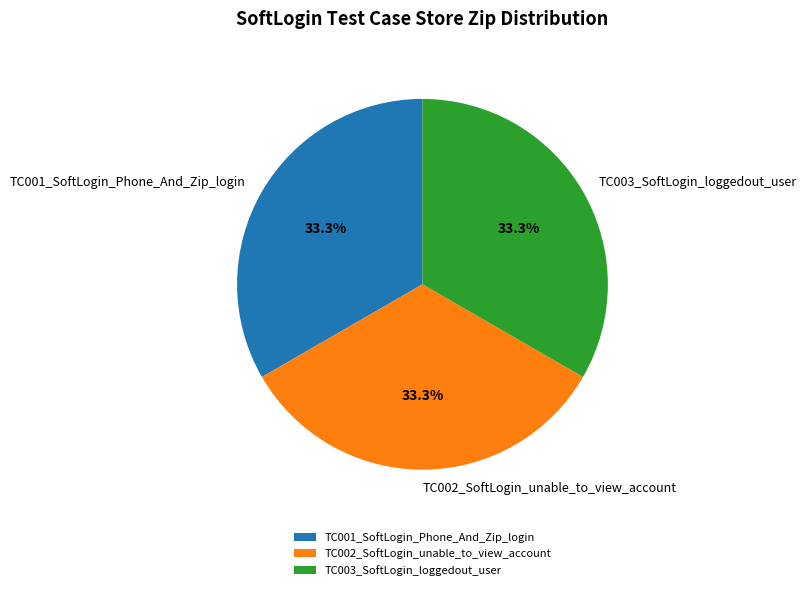

The TC003_SoftLogin_loggedout_user slice represents 33% of the pie. True or false?

True